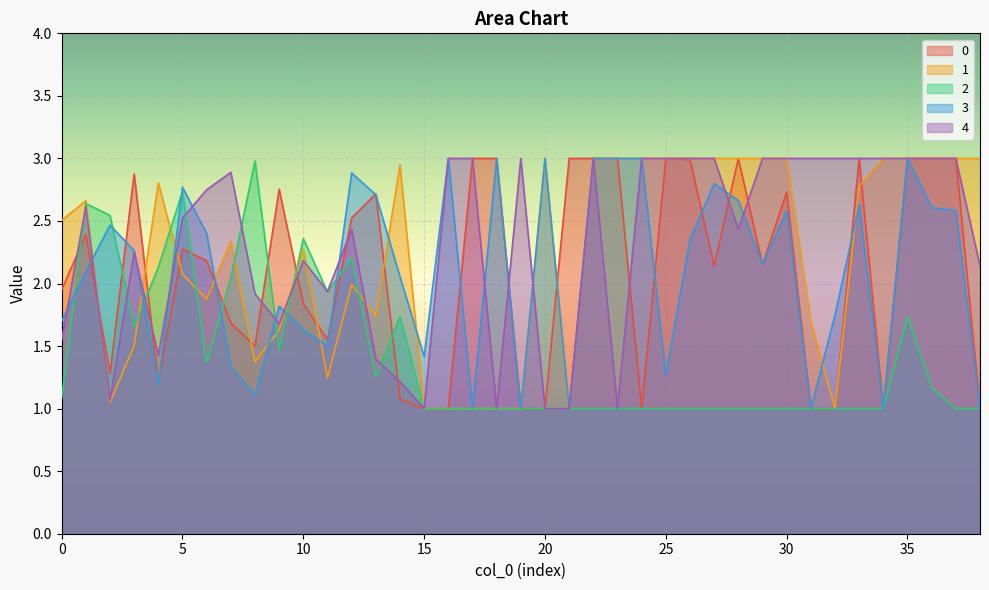

What is the spread (max minus min) of values at 9?

1.3